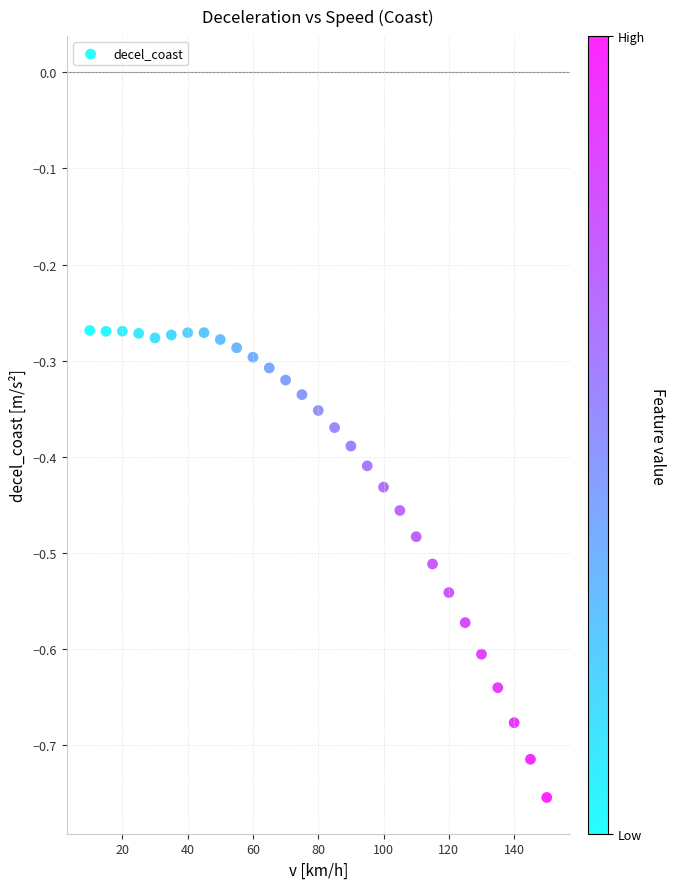

What is the range of Y values (max minus min)?

0.5